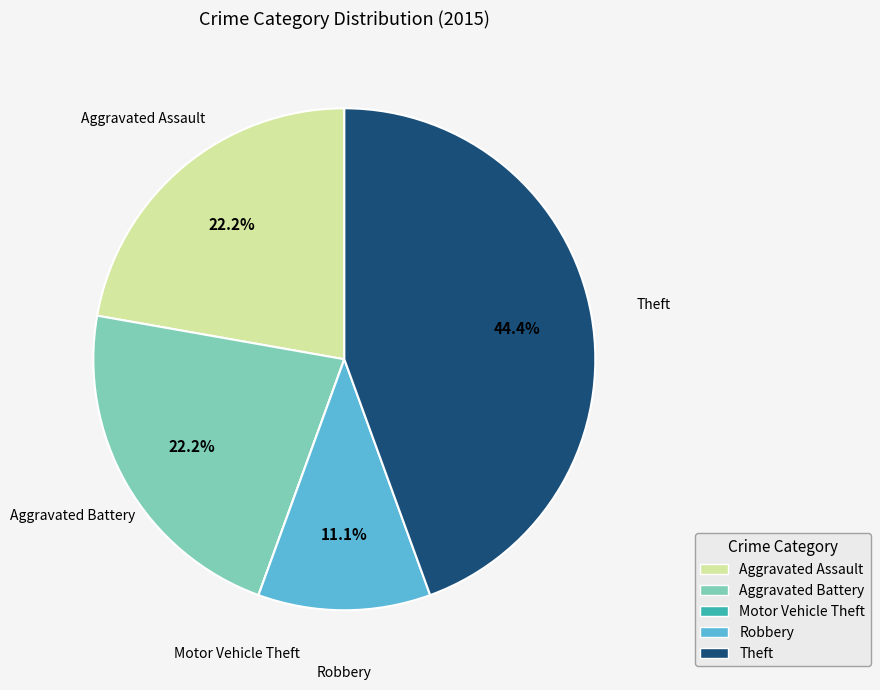

Is there a majority slice in this chart?

No